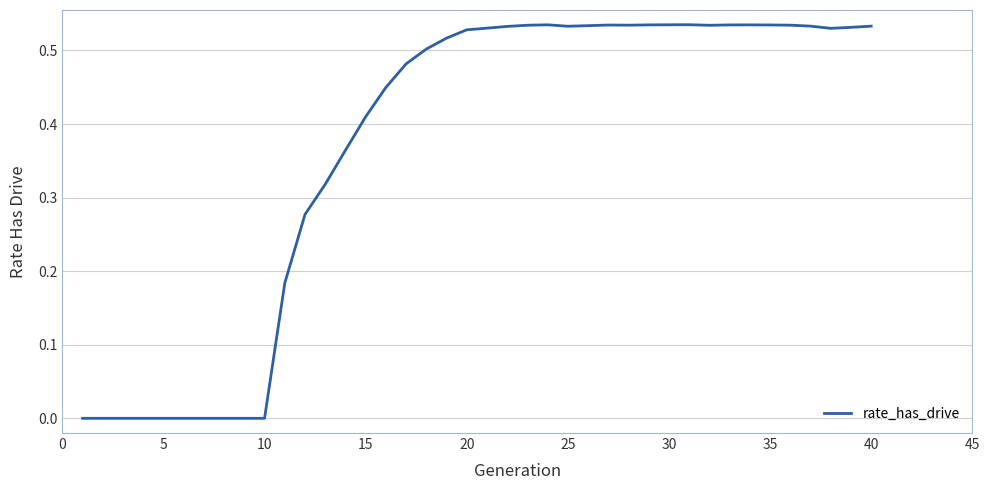

What is the sum of all values?

14.7